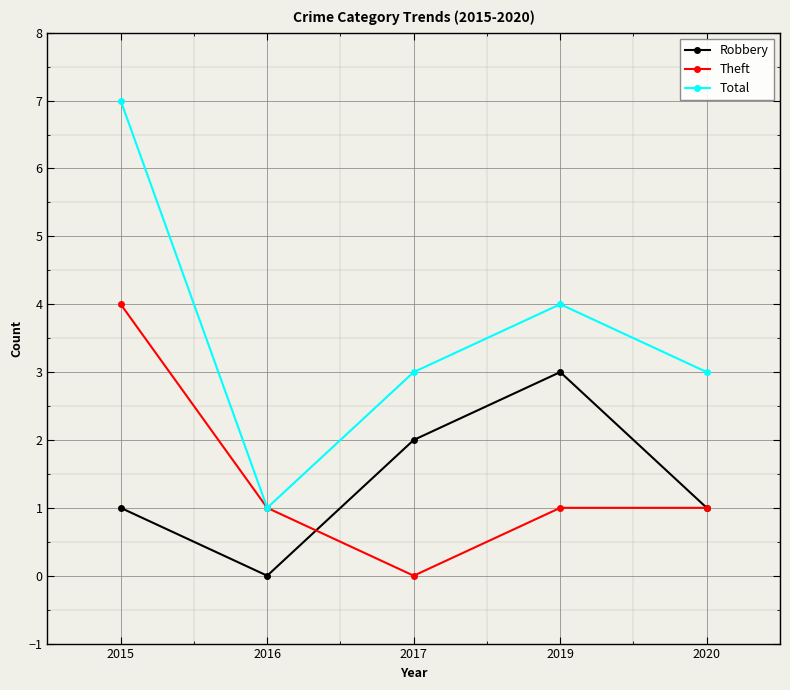

What is the total value across all series at 2019?

8